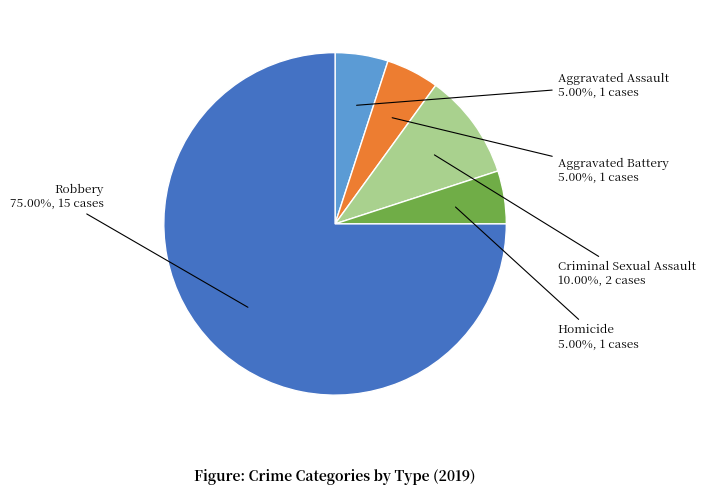

Does any single category account for the majority?

Yes